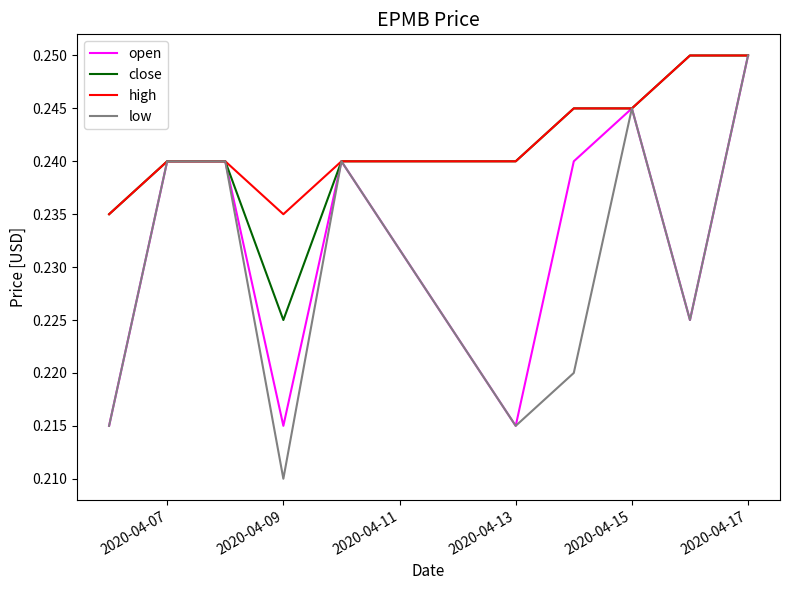

What are all the series names shown in the legend?

open, close, high, low